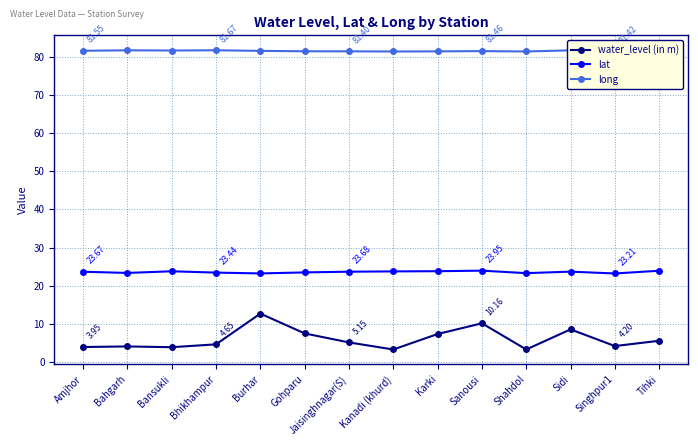

What is the label of the 10th point from the right?

Burhar